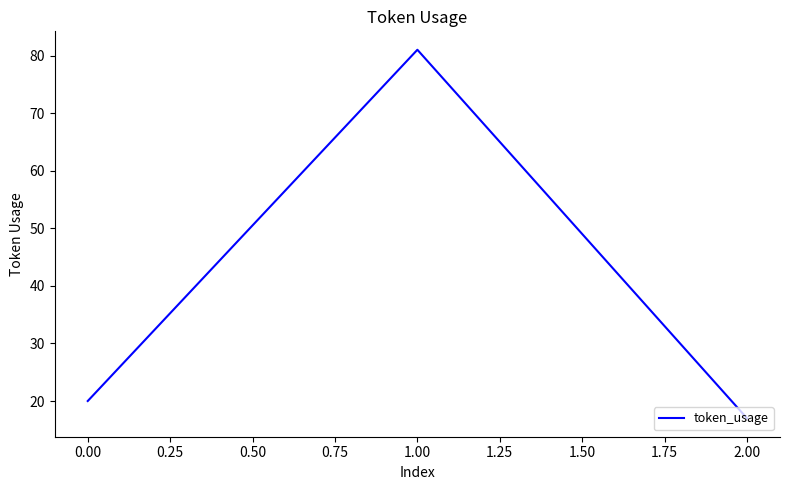

True or false: the data shows 28 at 0.00.

False